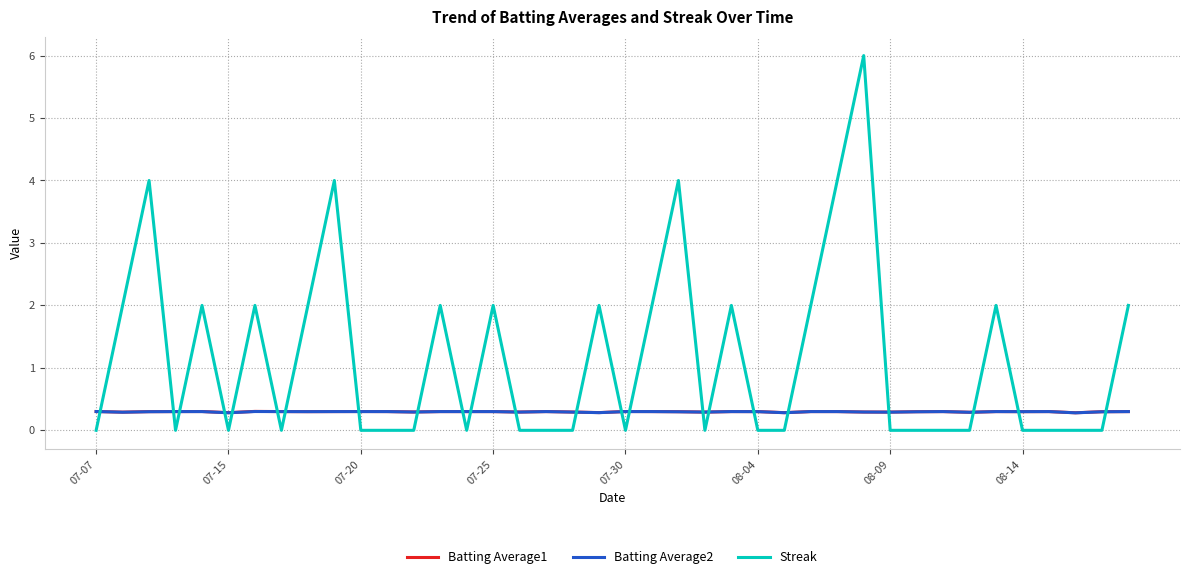

What is the average value of the Batting Average2 series?

0.3